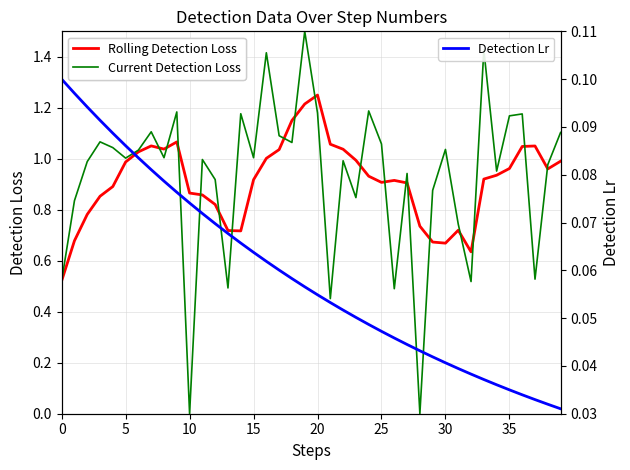

Is it true that Rolling Detection Loss equals 1.5 at 5?

False